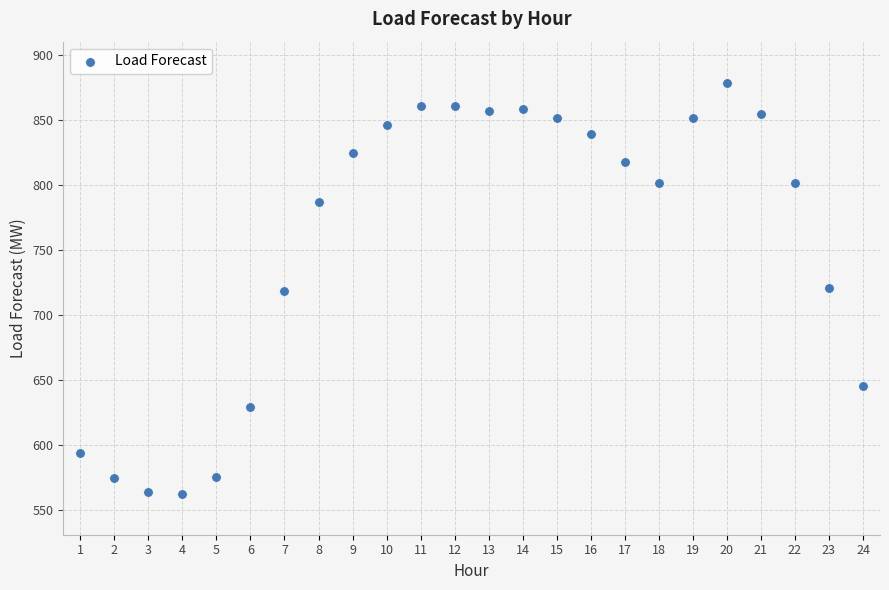

What is the range of Y values (max minus min)?

316.2